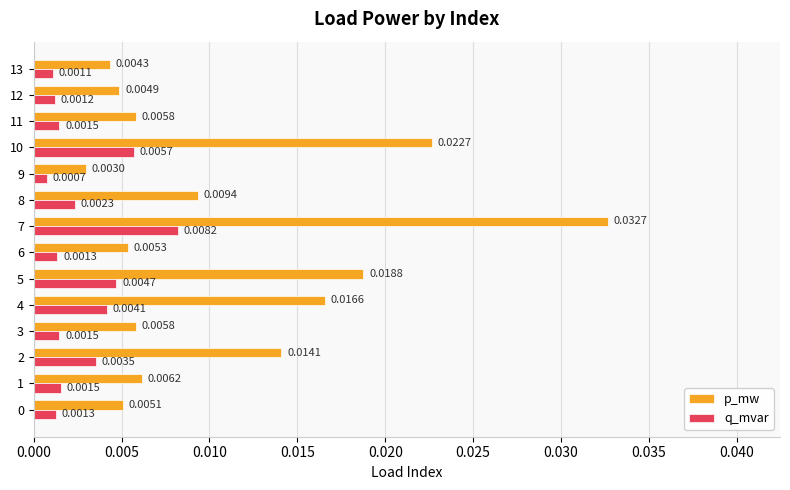

Is the value of p_mw at 6 greater than the value of q_mvar at 3?

Yes